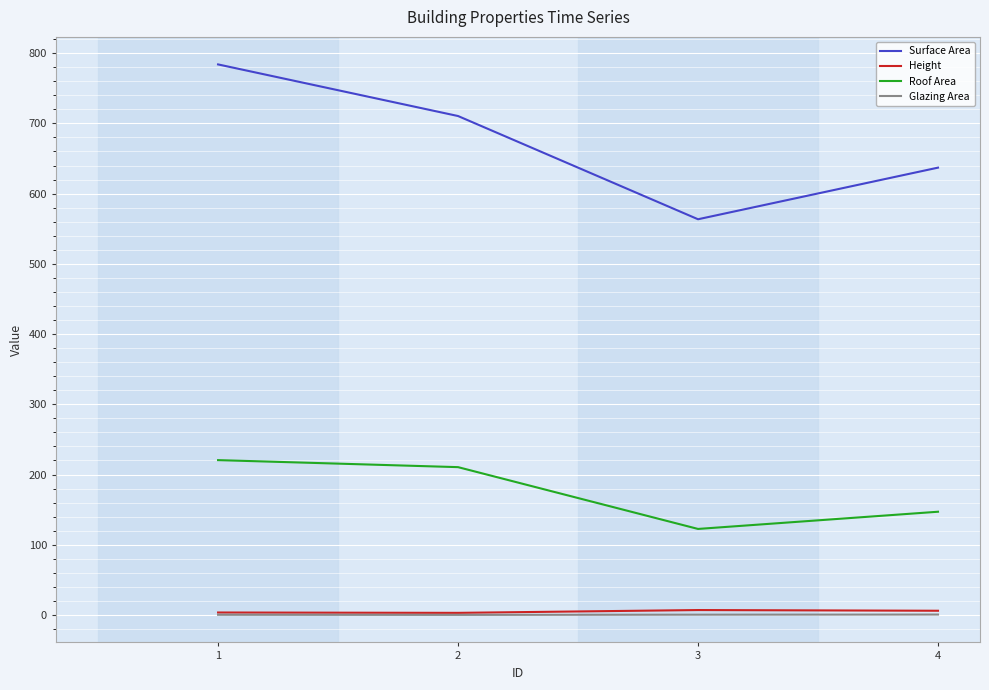

Count the number of categories in the chart.

4